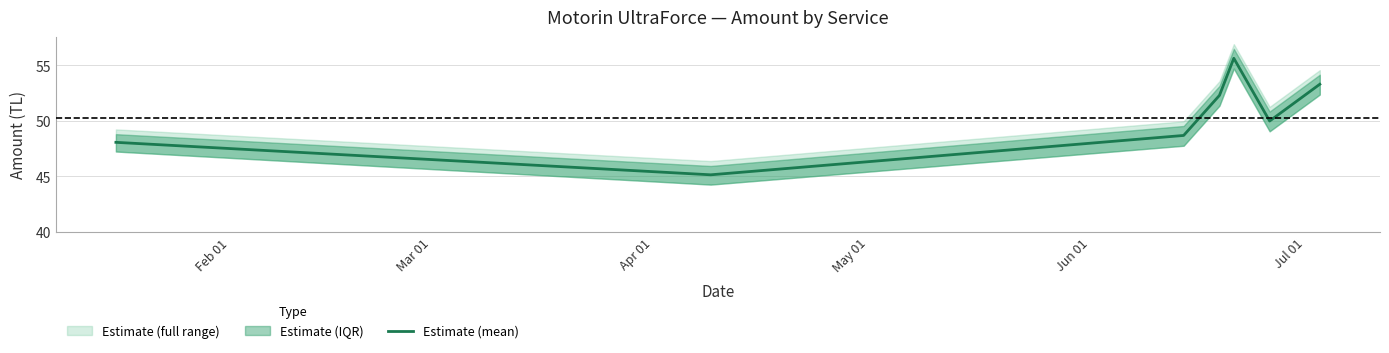

What is the lowest value of the Estimate (mean) series?

45.1